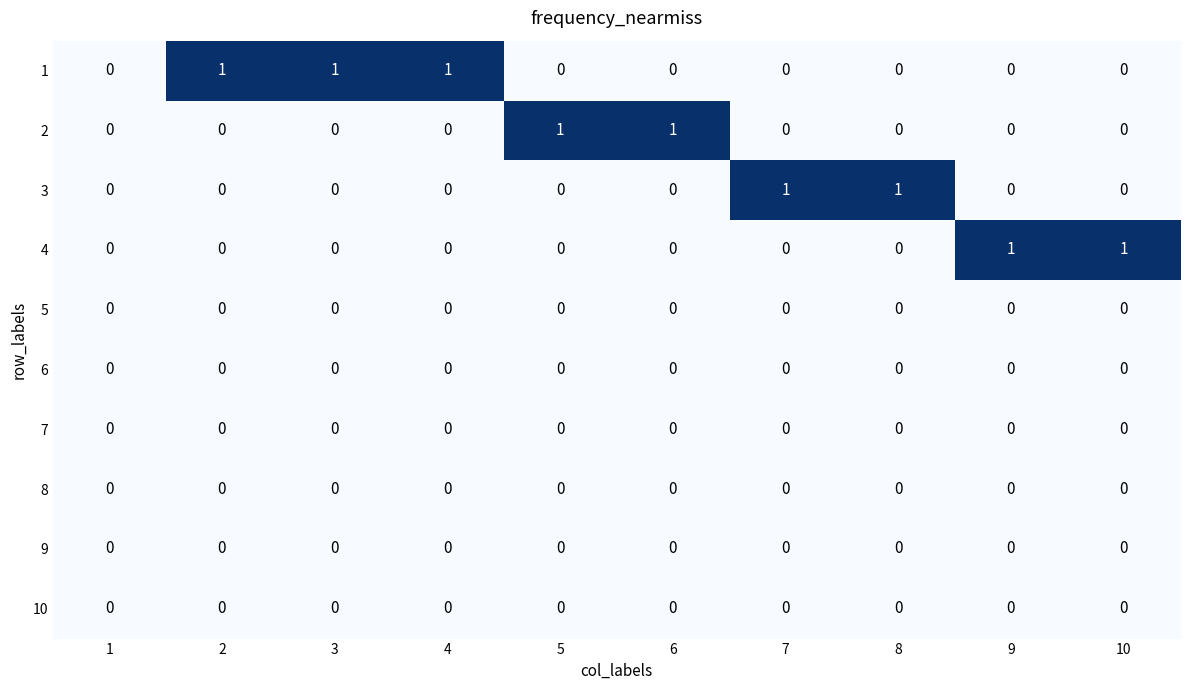

Is it true that 4 equals 0 at 3?

True